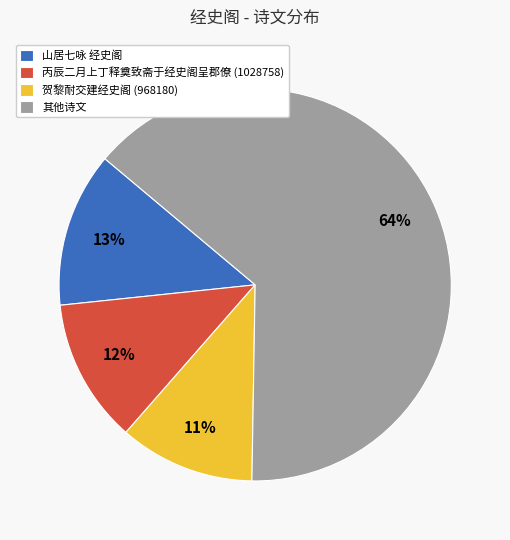

Does any single category account for the majority?

Yes